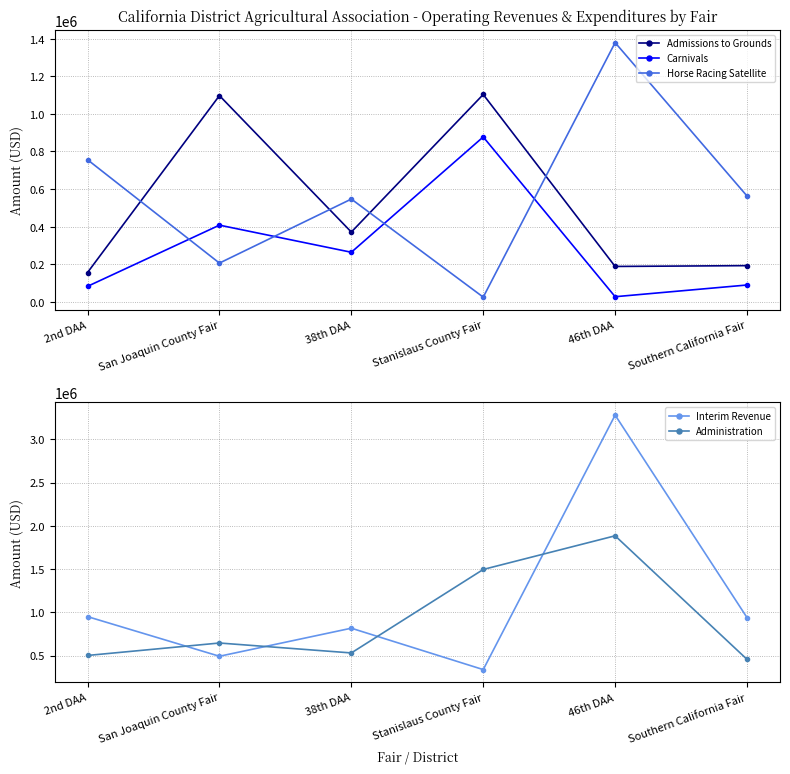

What position from the left is San Joaquin County Fair?

2